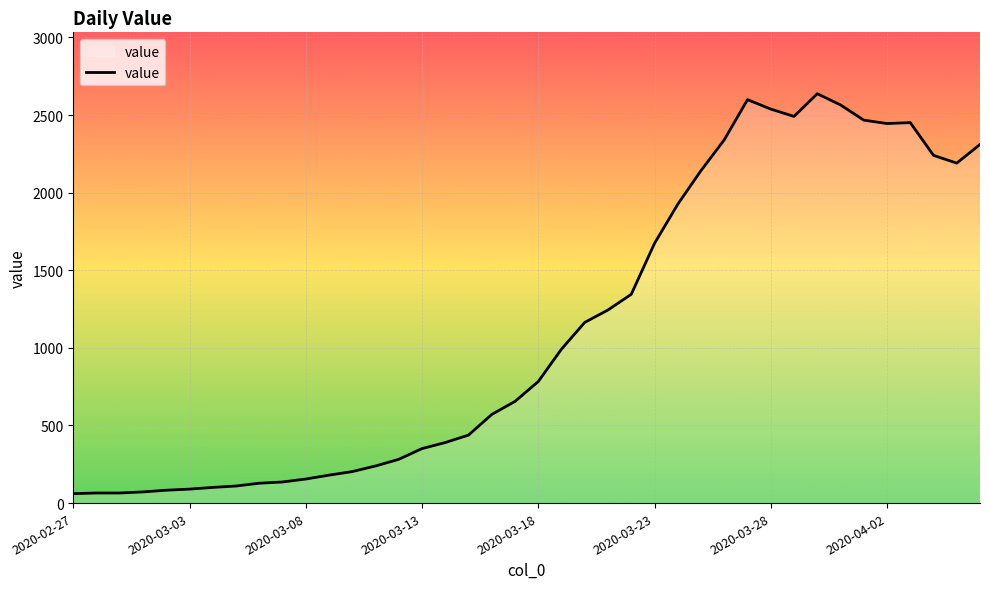

What is the minimum value shown in the chart?

61